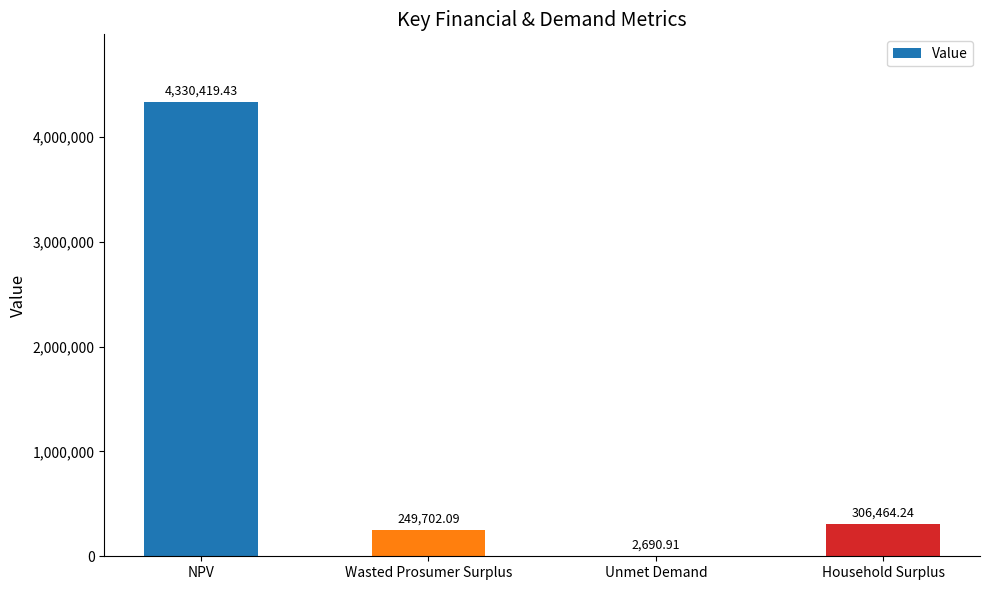

How many data points does each series have?

4